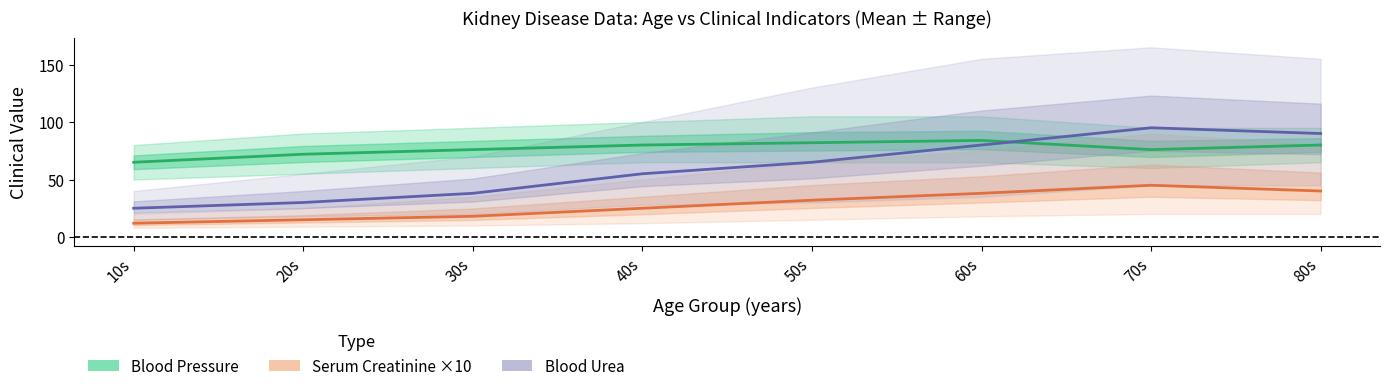

Reading left to right, list all the values displayed in this chart.

Blood Pressure (mean): 65	72	76	80	82	84	76	80
Serum Creatinine ×10 (mean): 12	15	18	25	32	38	45	40
Blood Urea (mean): 25	30	38	55	65	80	95	90